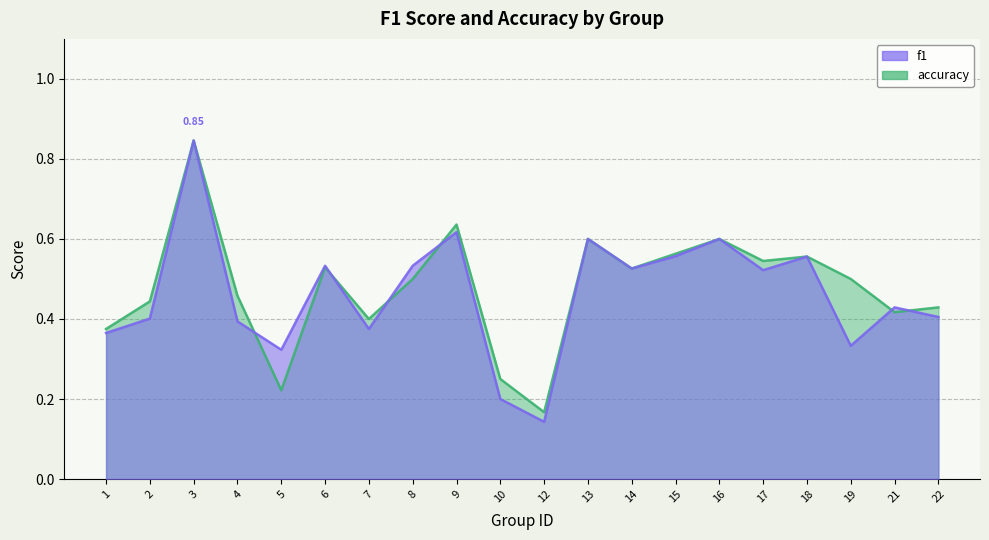

What is the average value of the accuracy series?

0.5